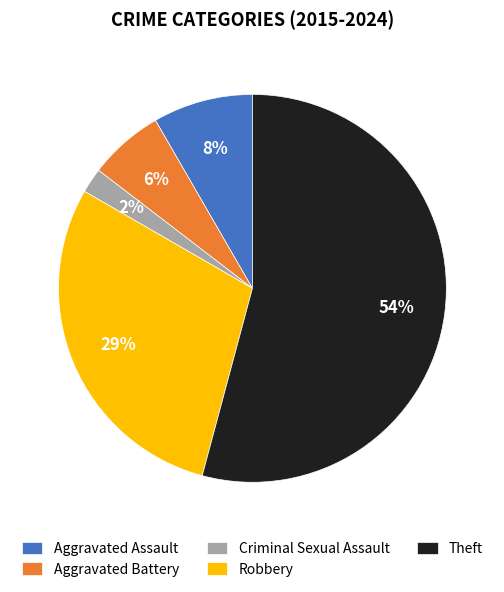

What is the smallest slice in the pie chart?

Criminal Sexual Assault